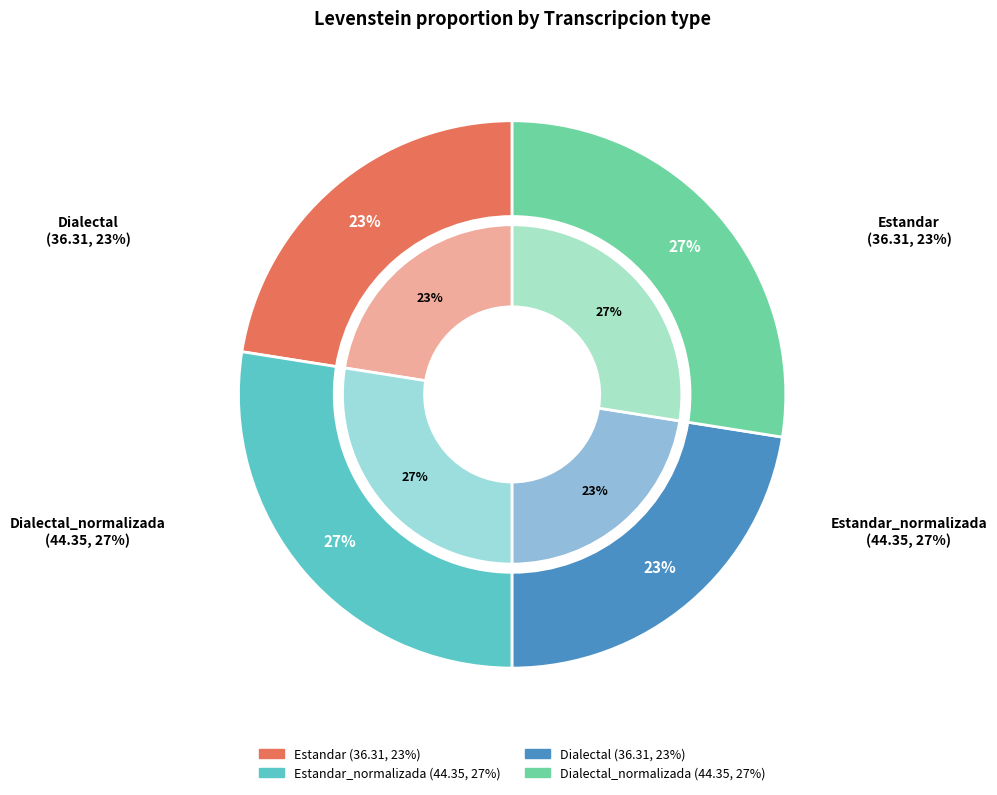

Is the sum of Dialectal_normalizada and Estandar greater than half?

No